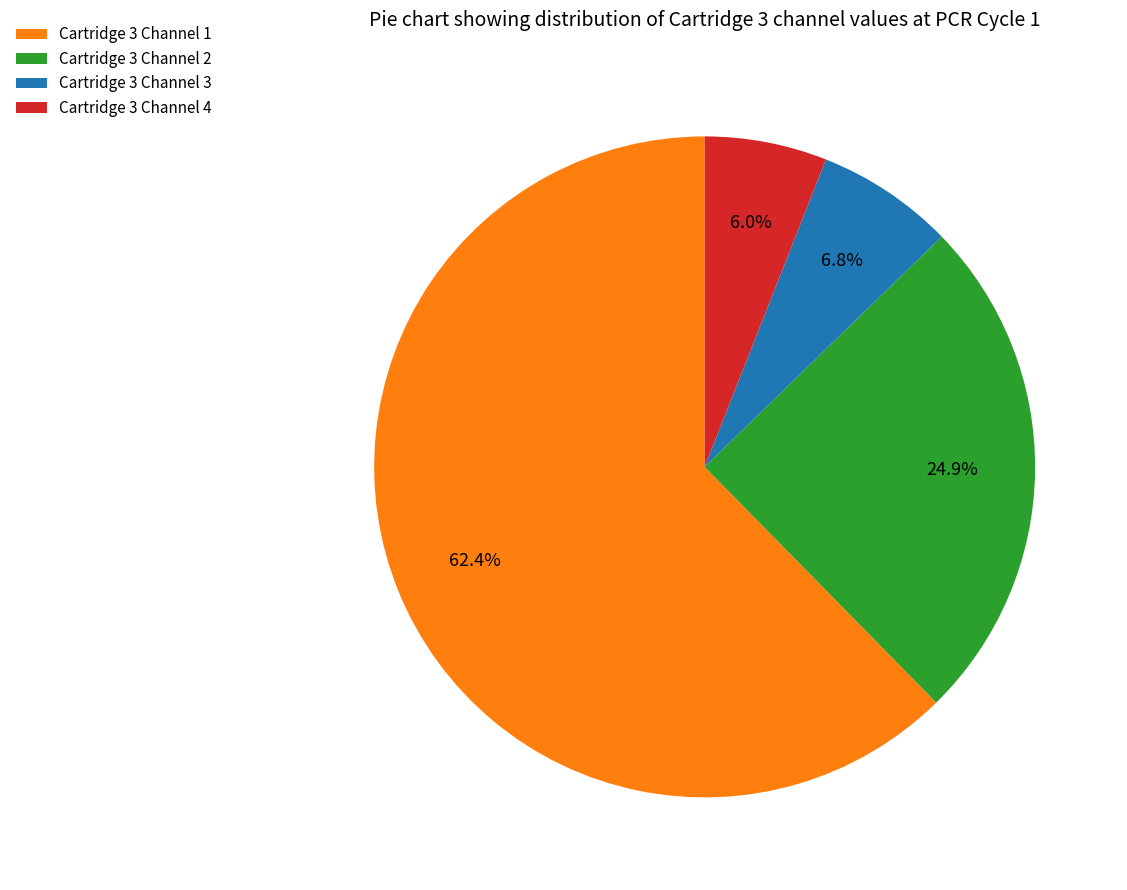

Rank the categories by value from highest to lowest.

Cartridge 3 Channel 1, Cartridge 3 Channel 2, Cartridge 3 Channel 3, Cartridge 3 Channel 4